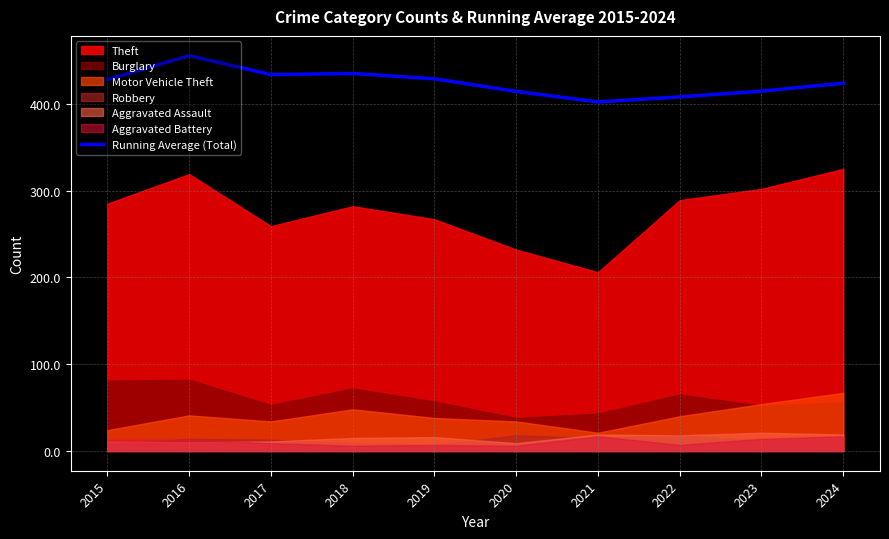

What is the change in value from 2022 to 2023?

+6.6